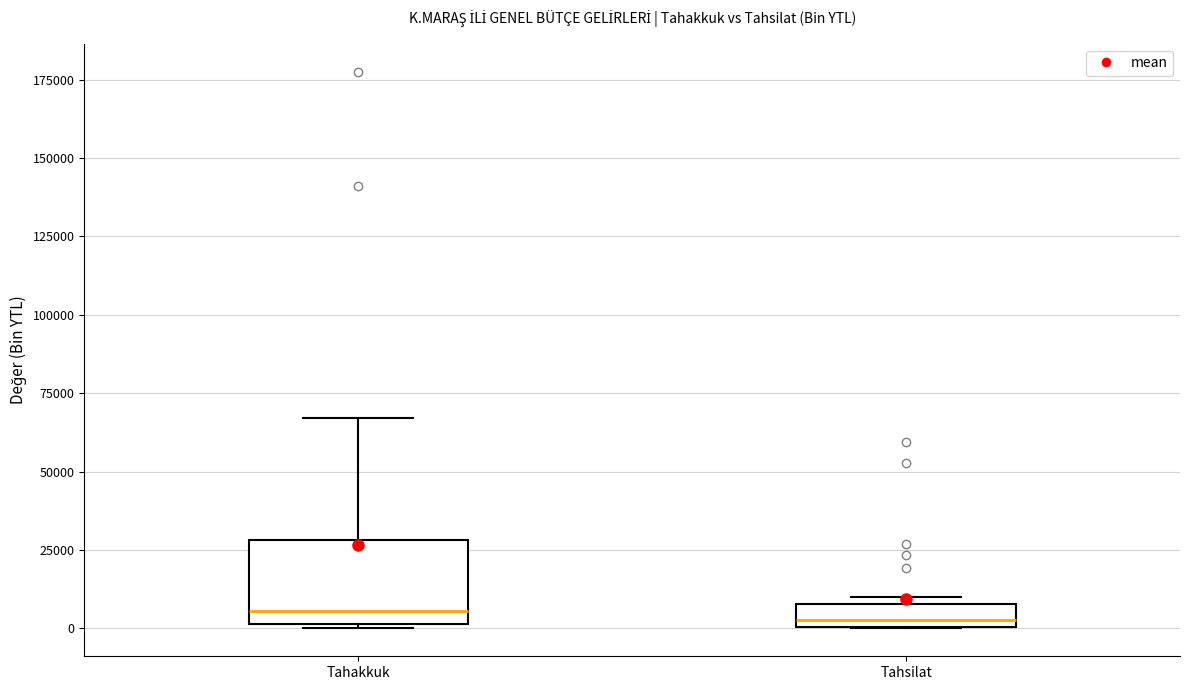

Where is the upper edge of the box for Tahsilat on the y-axis? The values are not printed on the chart, so give them approximately, as read against the axis.

10000